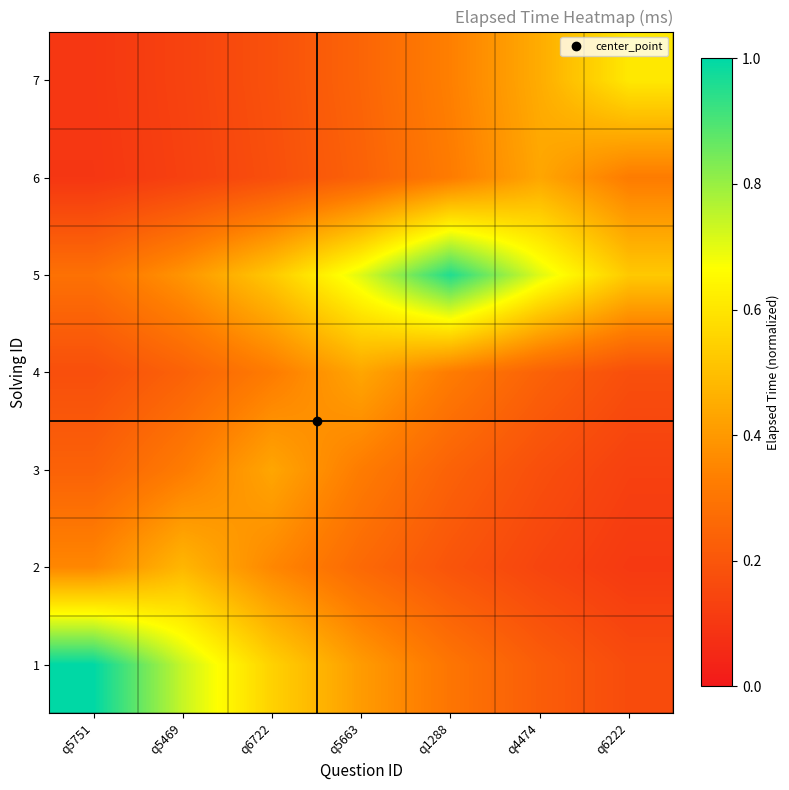

At how many categories does at least one series exceed 0?

7